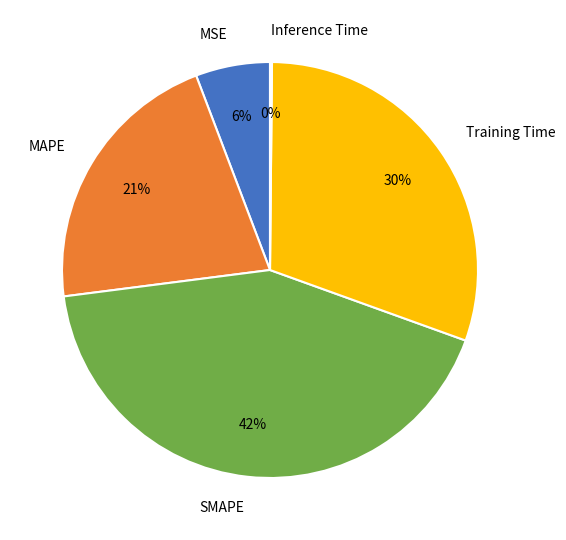

Combined, do MSE and SMAPE account for over 50%?

No